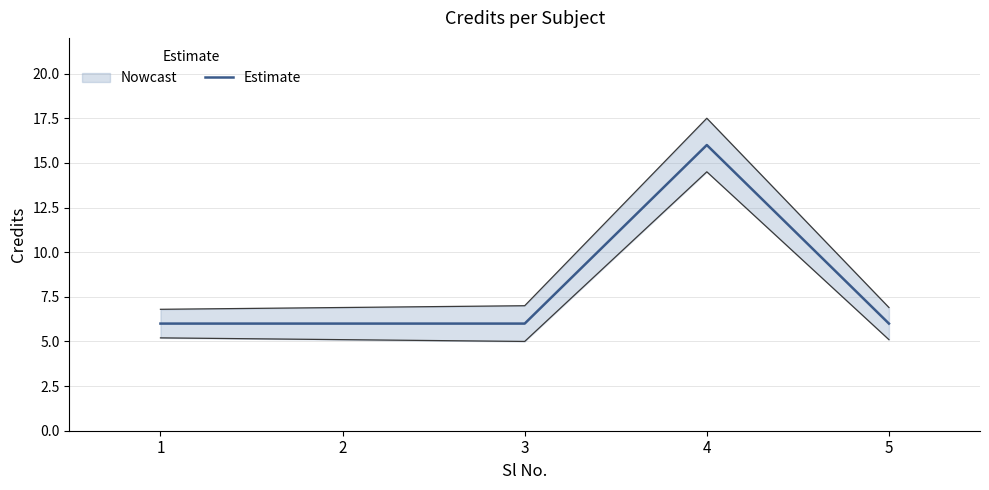

What is the ratio of the value at 1 to the value at 5?

1.0